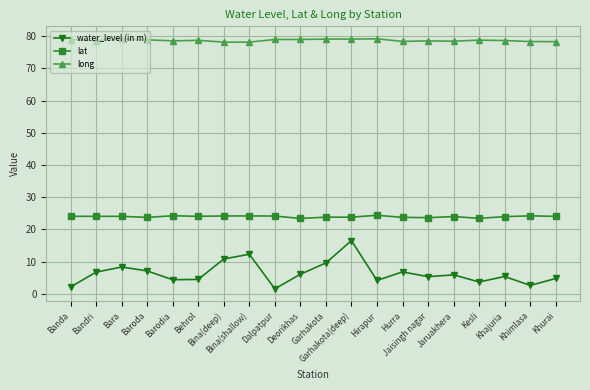

What is the label of the 20th point from the left?

Khurai